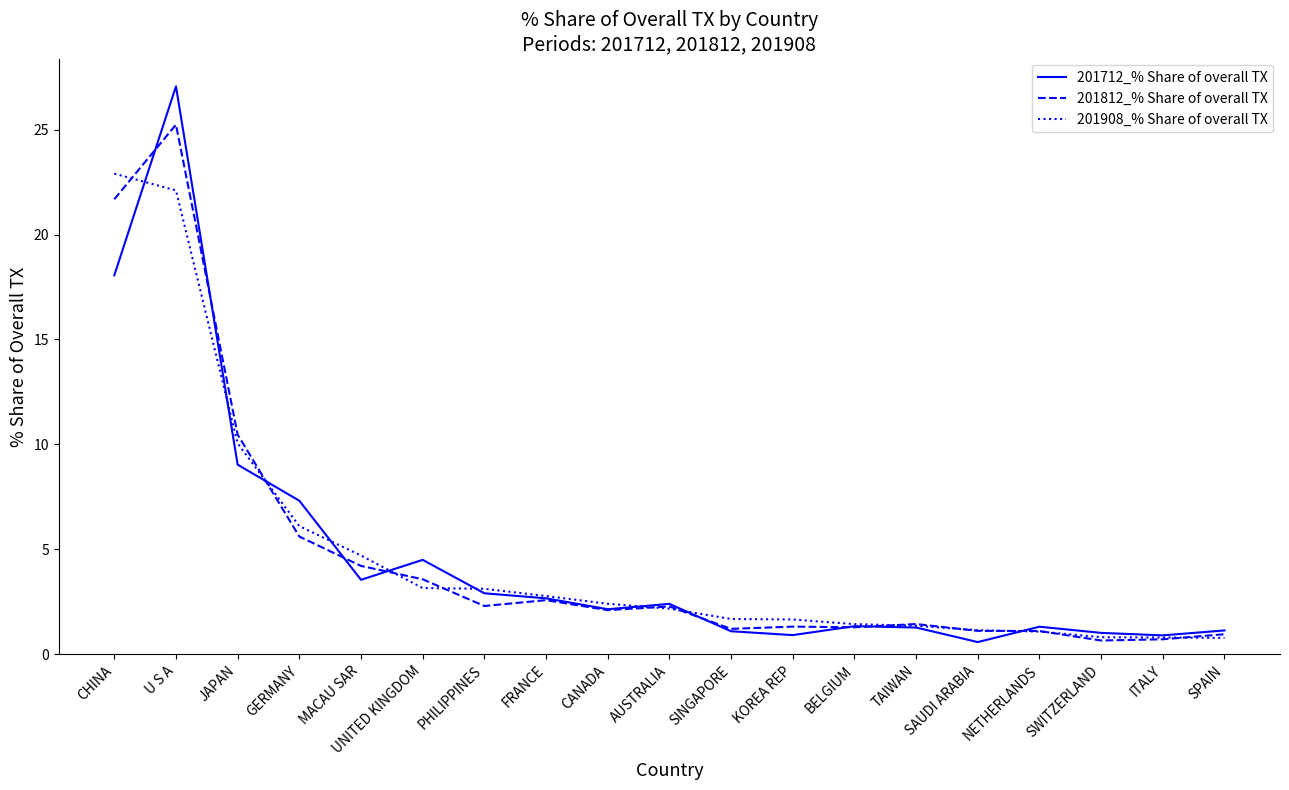

What is the highest value of the 201712_% Share of overall TX series?

27.1